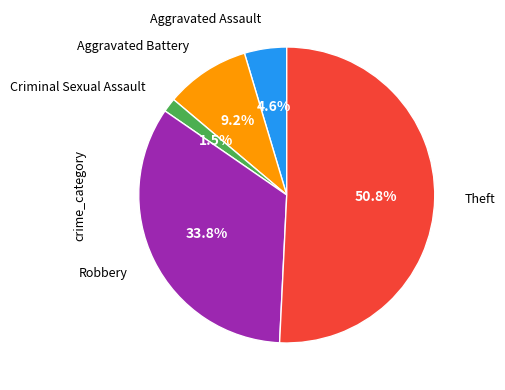

Is there any slice that represents more than half of the pie?

Yes